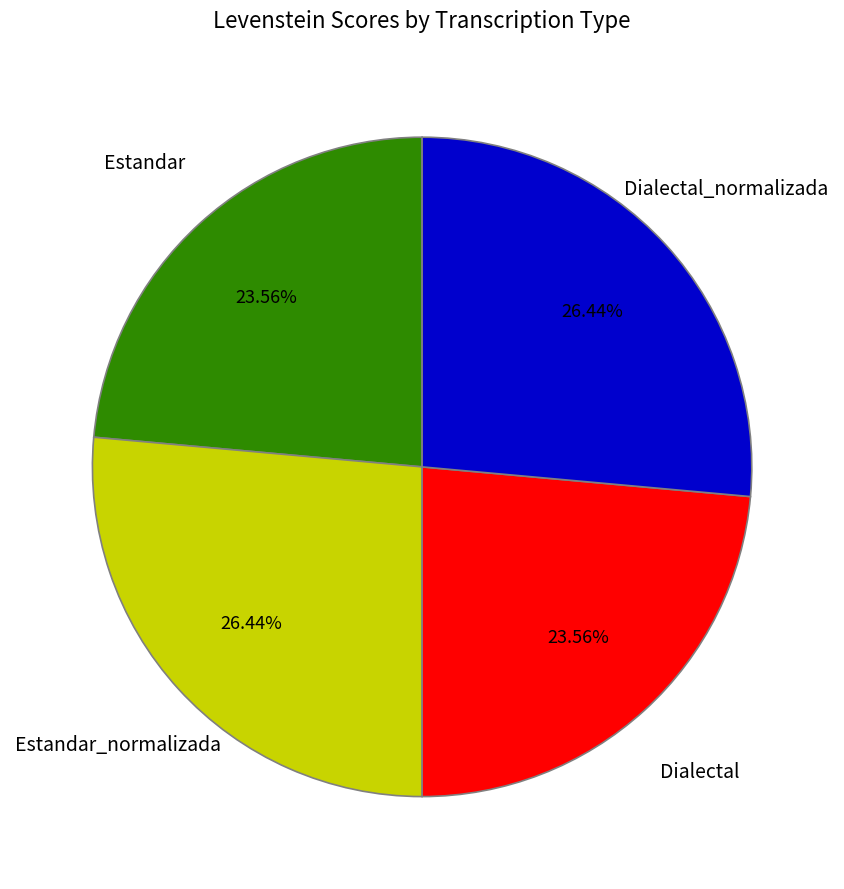

Approximately how many times larger is the value at Estandar_normalizada compared to Dialectal_normalizada?

1.0